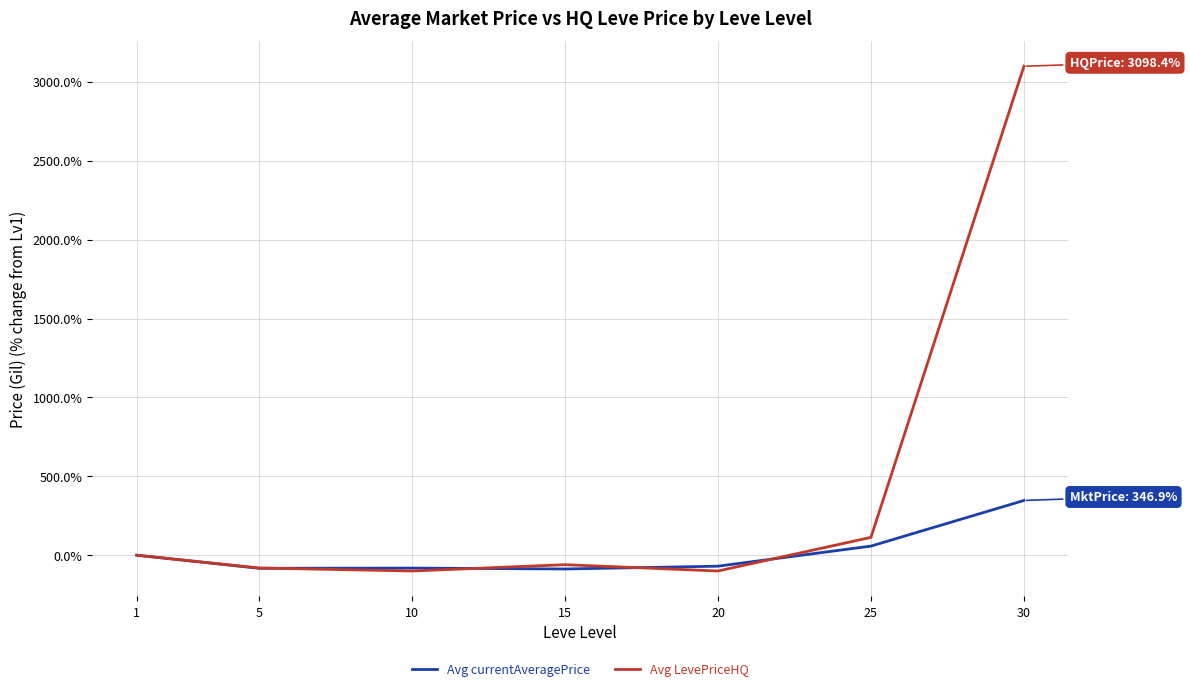

What is the difference between the Avg currentAveragePrice values at 20 and 10?

11.9